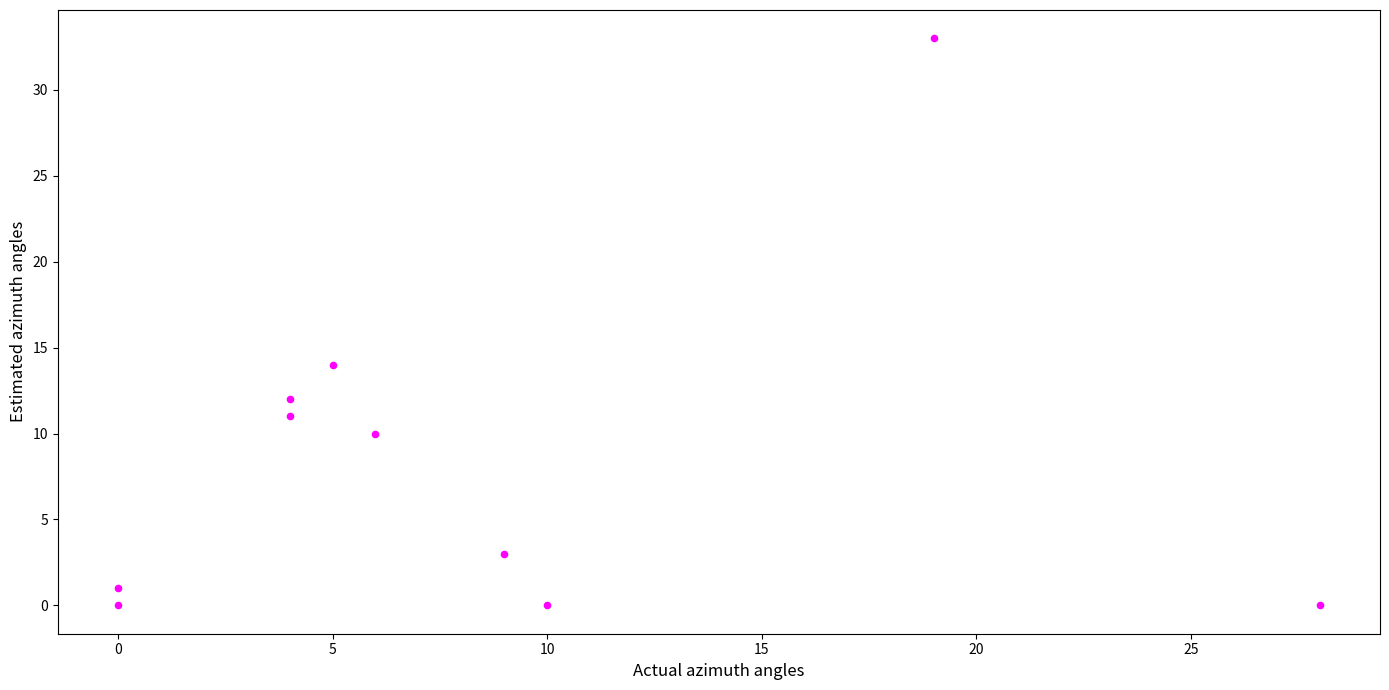

What is the range of X values (max minus min)?

28